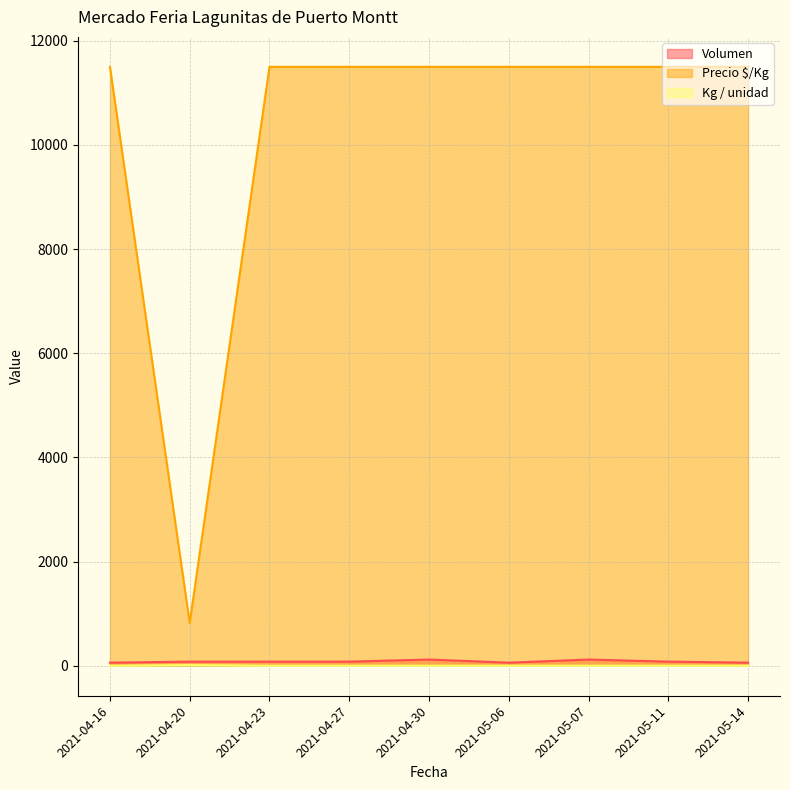

At which label is Kg / unidad closest to 7?

2021-04-16